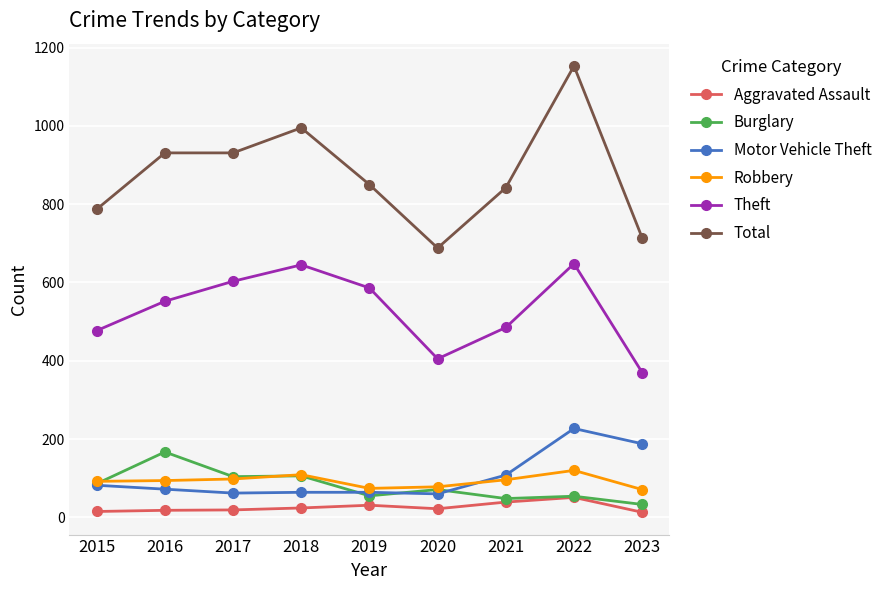

What is the approximate value of Aggravated Assault at 2017, to the nearest 5?

20